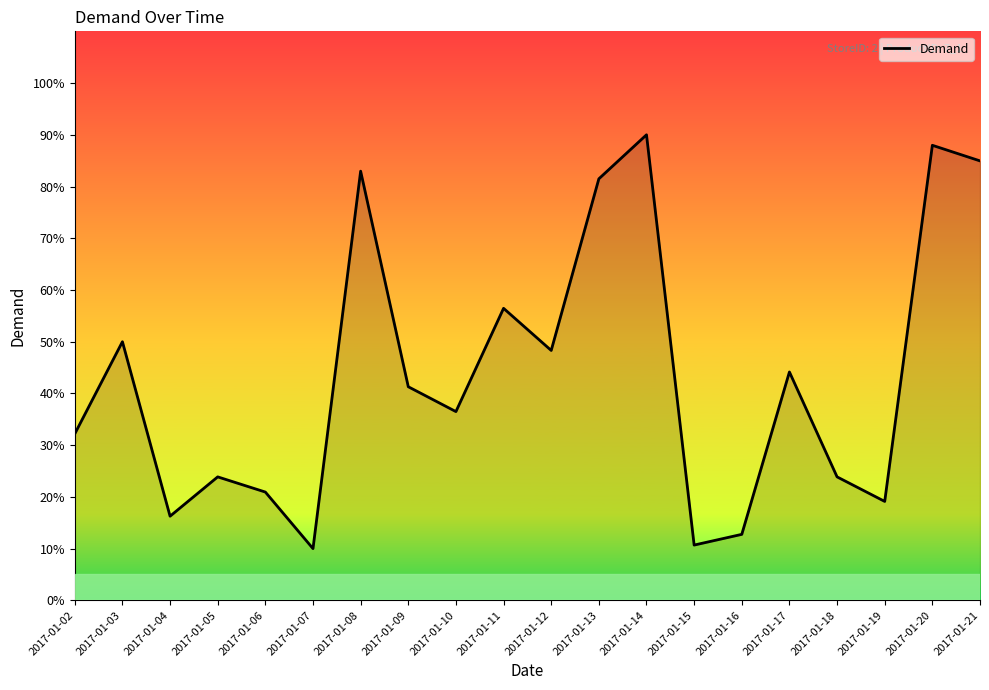

What is the smallest value displayed?

10.0